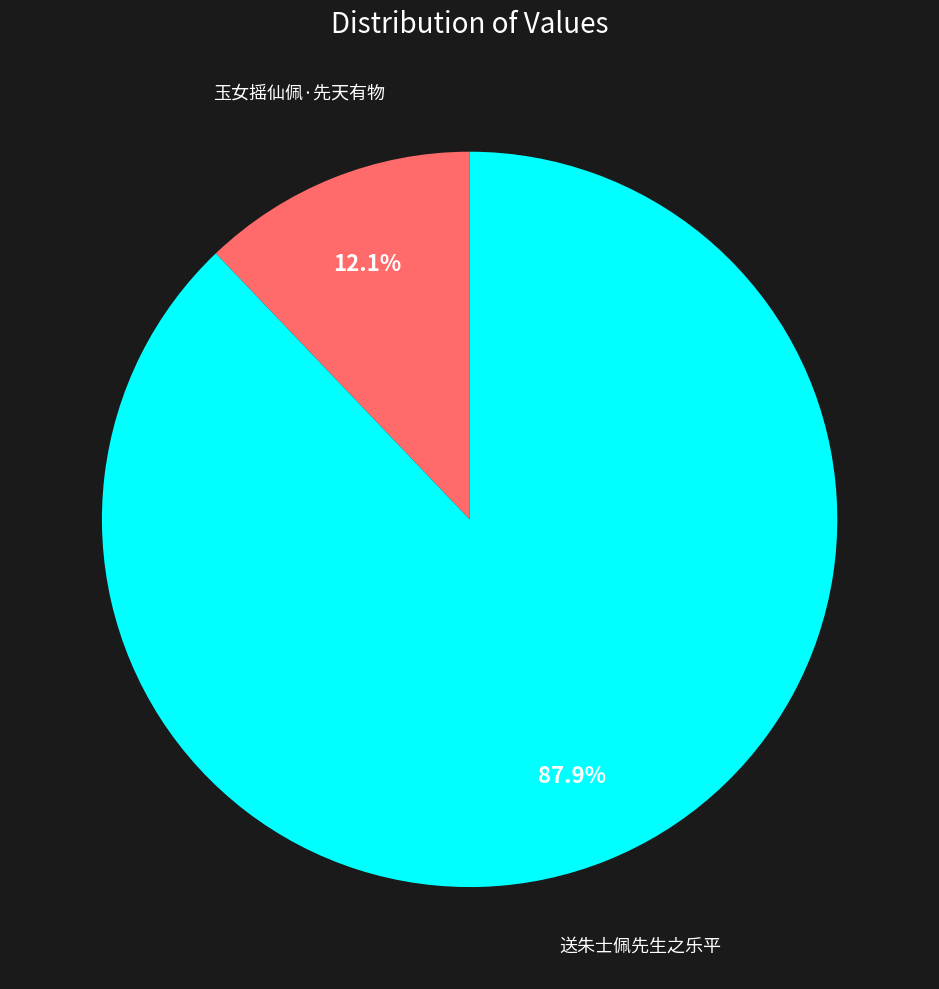

Which category accounts for the majority?

送朱士佩先生之乐平